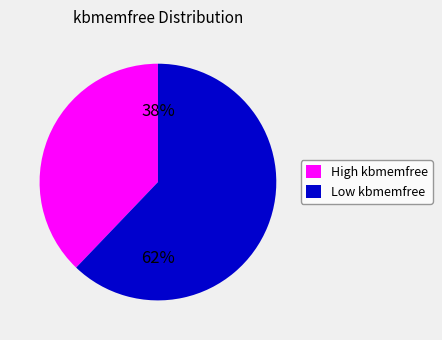

To the nearest percent, what is the difference between the largest and smallest slice percentages?

24%